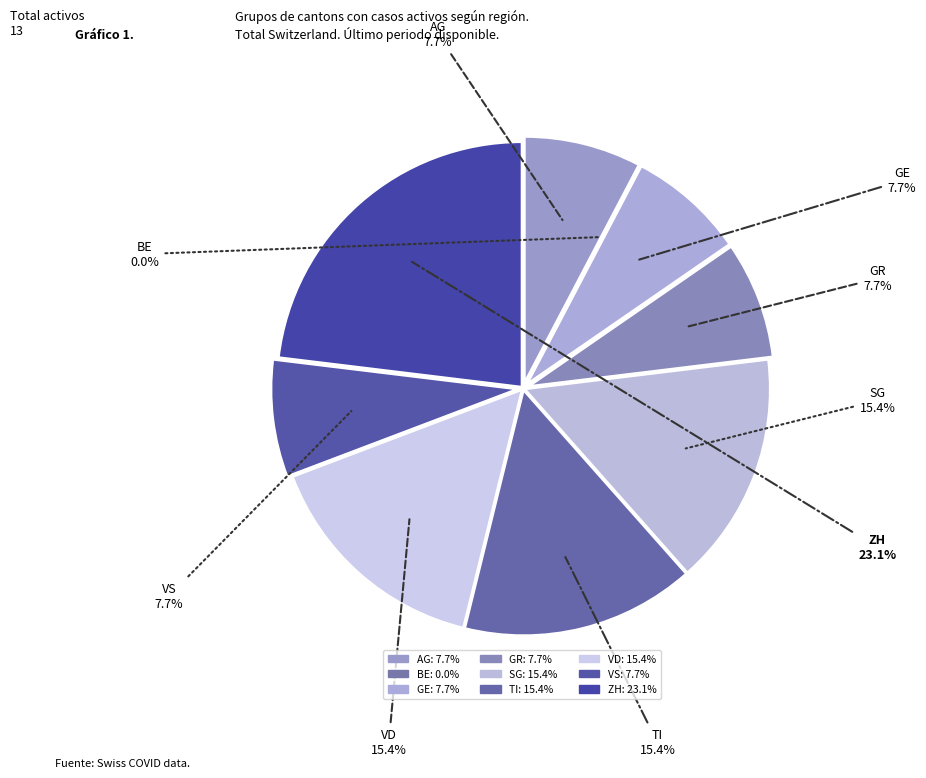

Which category has the smallest portion of the pie?

BE